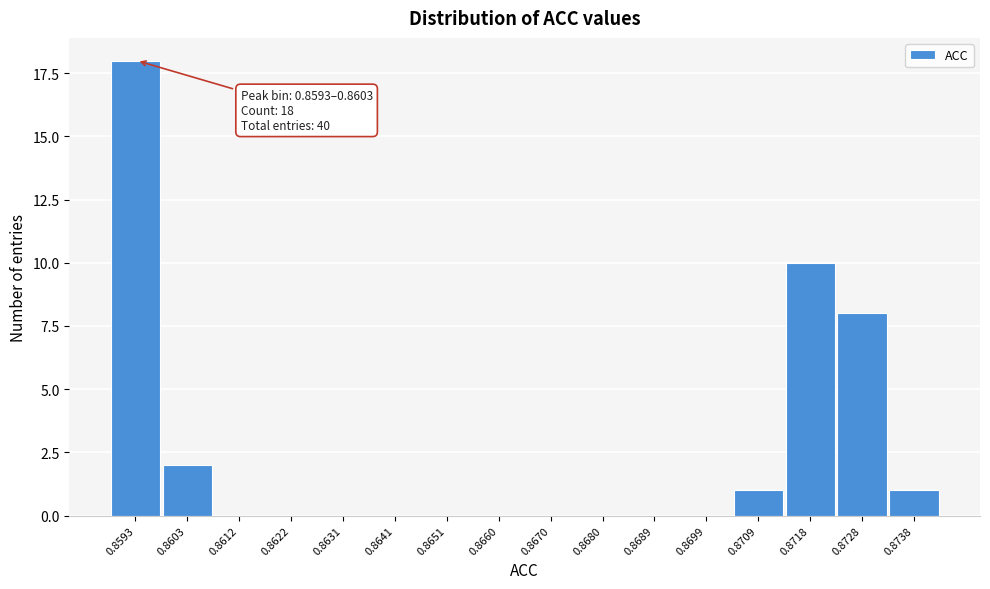

Reading left to right, list all the values displayed in this chart.

0.8593=18	0.8603=2	0.8612=0	0.8622=0	0.8631=0	0.8641=0	0.8651=0	0.8660=0	0.8670=0	0.8680=0	0.8689=0	0.8699=0	0.8709=1	0.8718=10	0.8728=8	0.8738=1